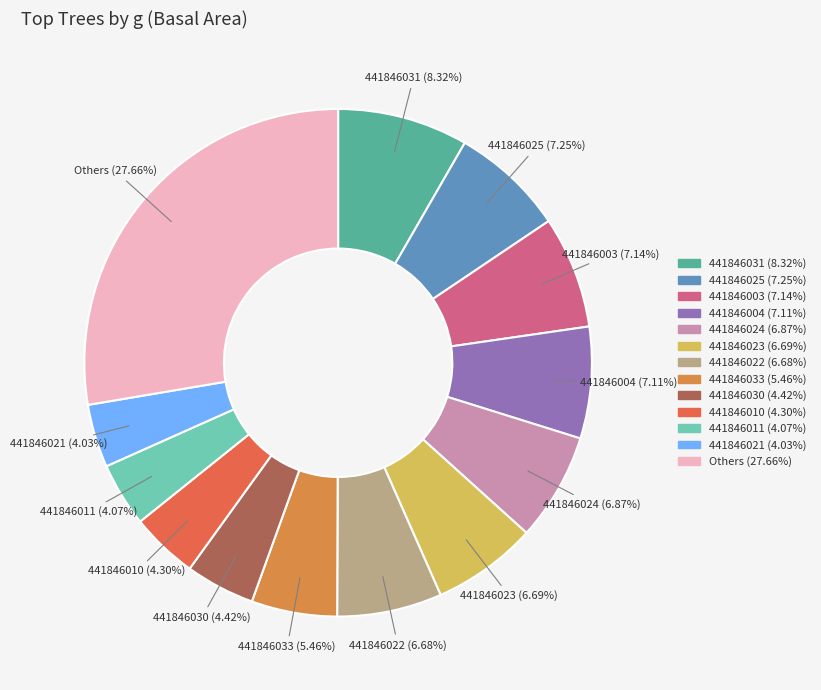

Count the number of slices in the pie.

13